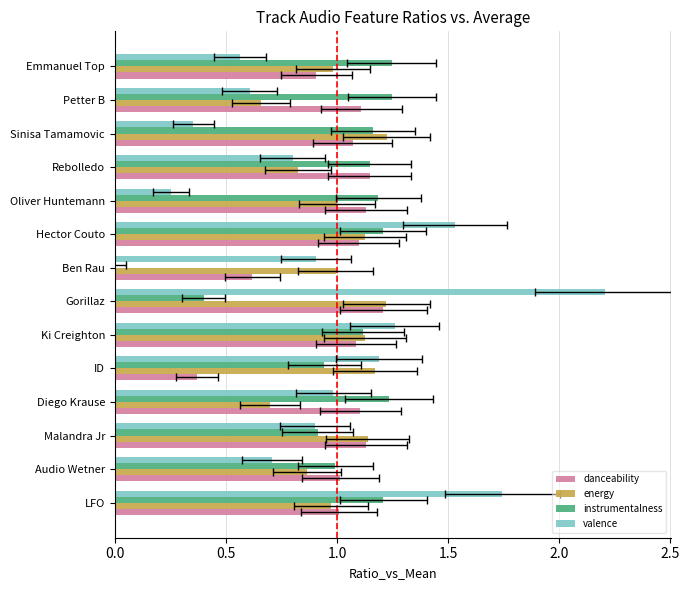

The instrumentalness series shows 0.4 at Rebolledo. True or false?

False